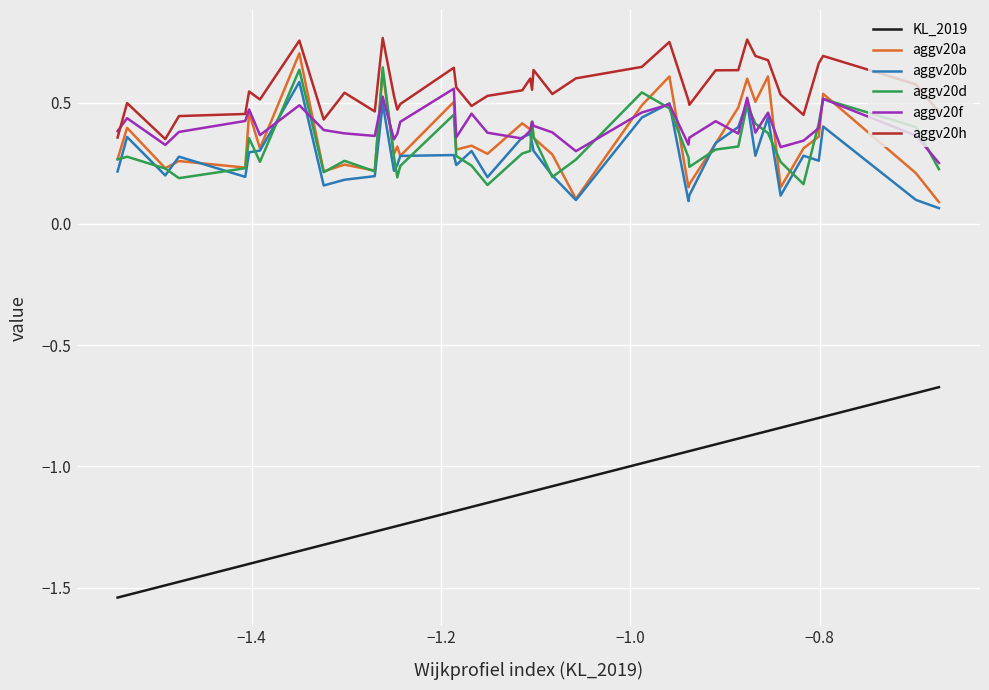

Which series has the largest range (max minus min)?

KL_2019